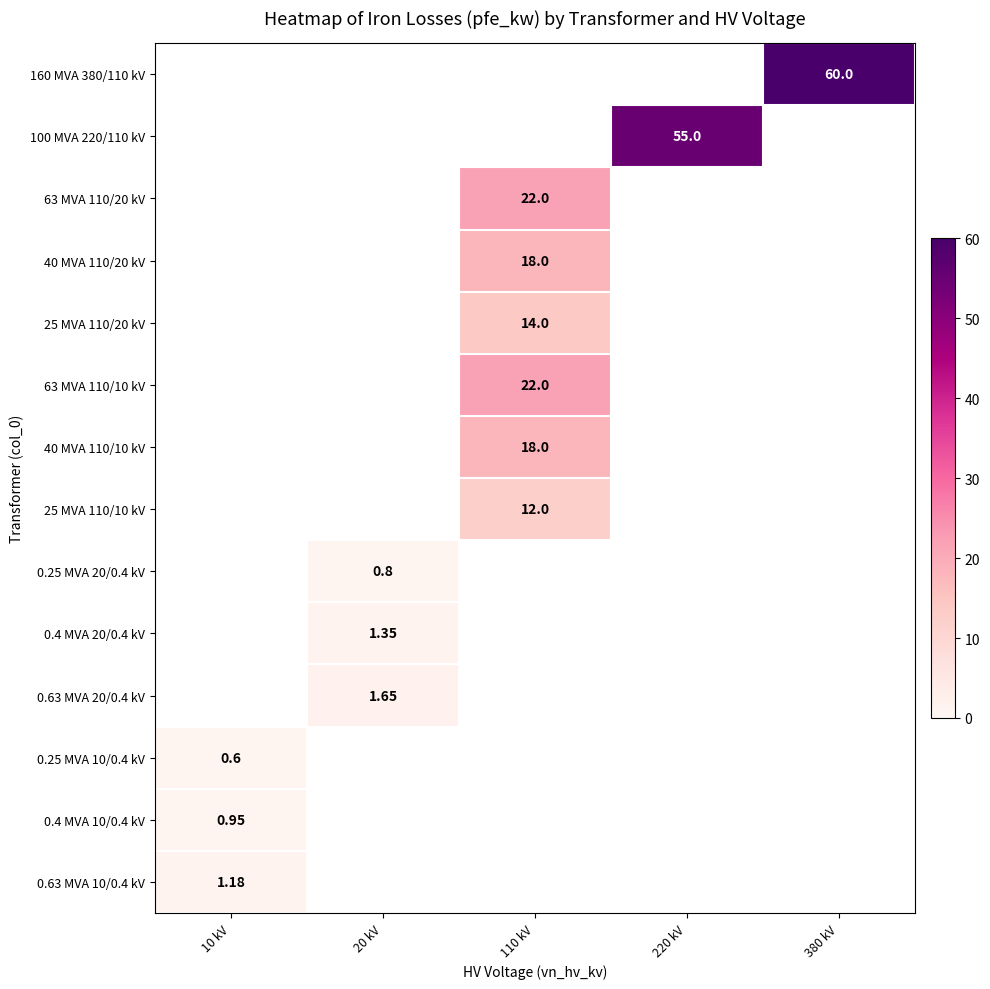

At which category does the chart reach its peak across all series?

380 kV